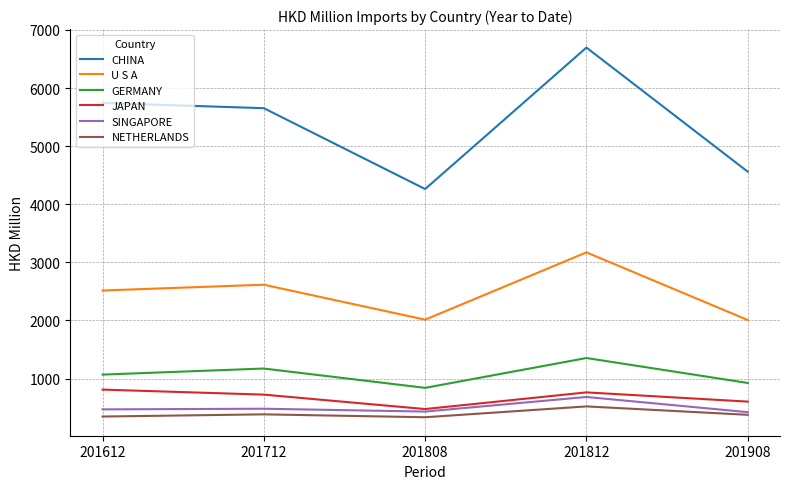

How many series are shown in this chart?

6